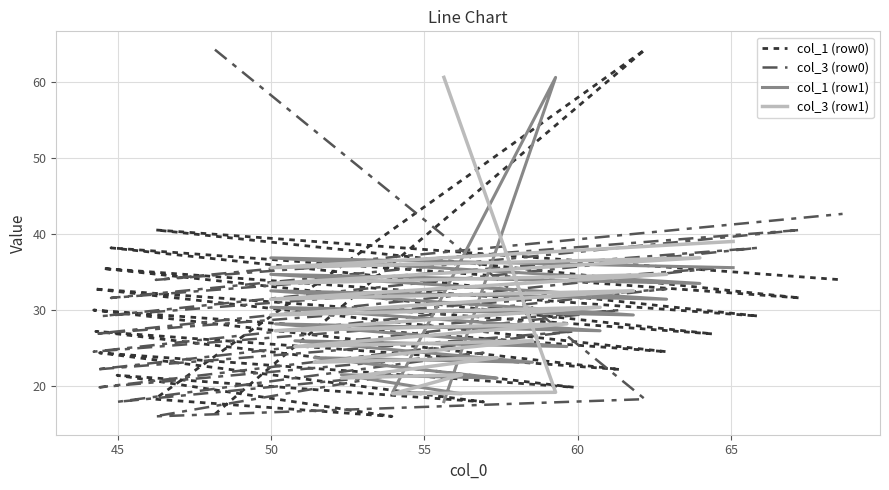

The value of col_1 (row0) at 60 is 21.4. True or false?

True